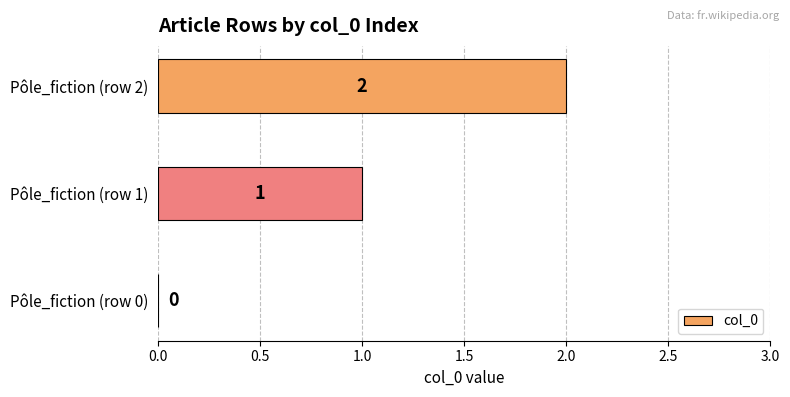

The value at Pôle_fiction (row 0) is 0. True or false?

True